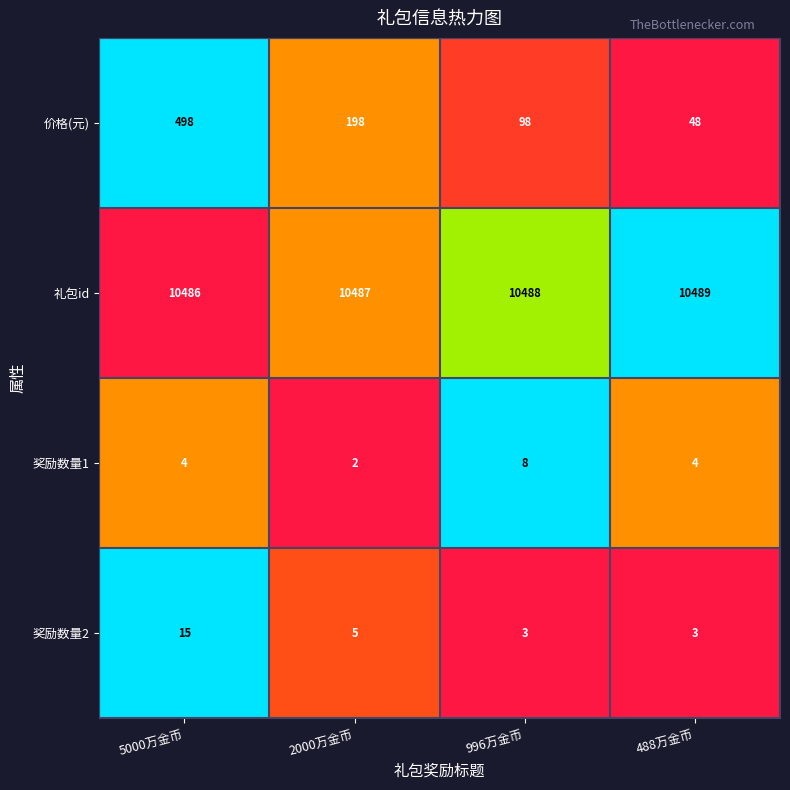

What is the total value across all series at 996万金币?

10597